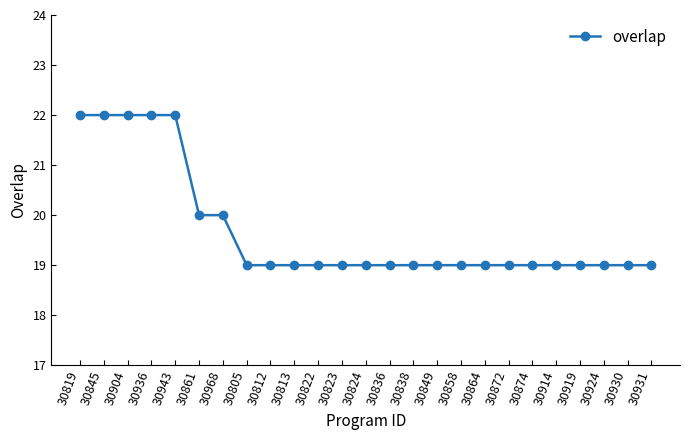

What is the greatest value displayed?

22